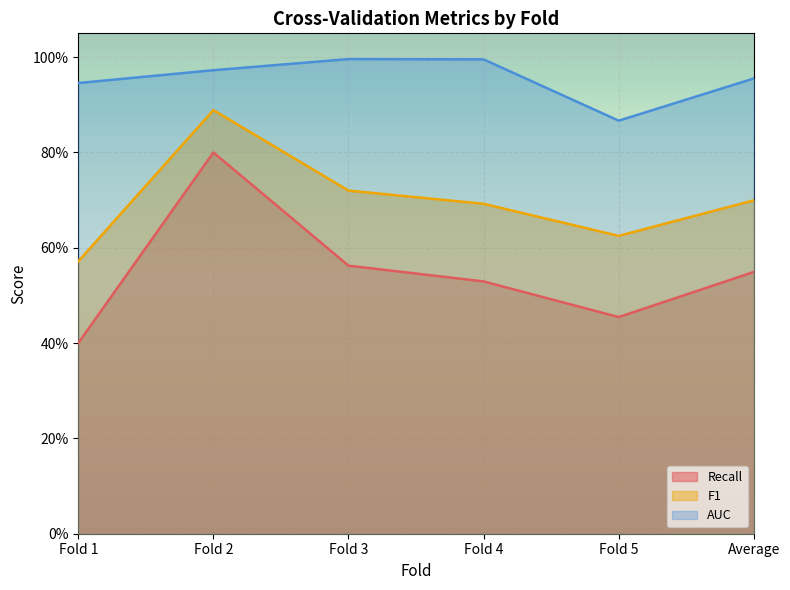

Does the chart display data point markers on the line(s)?

No